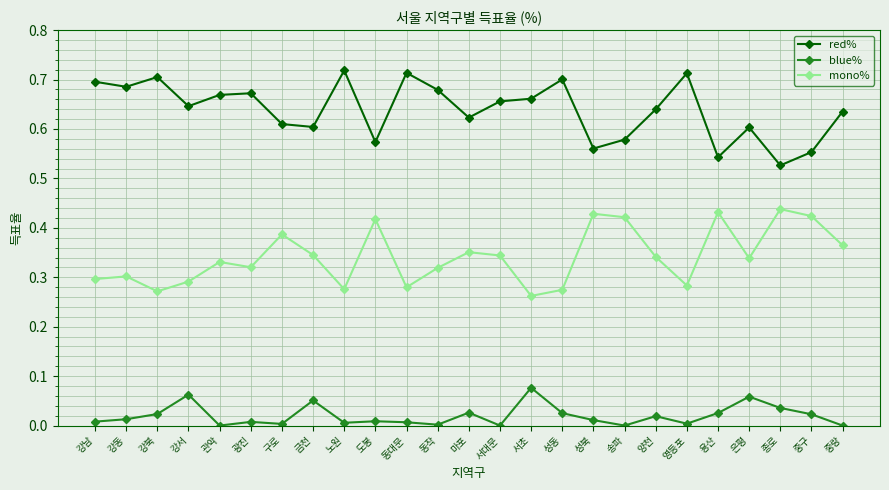

Which series has the largest range (max minus min)?

red%